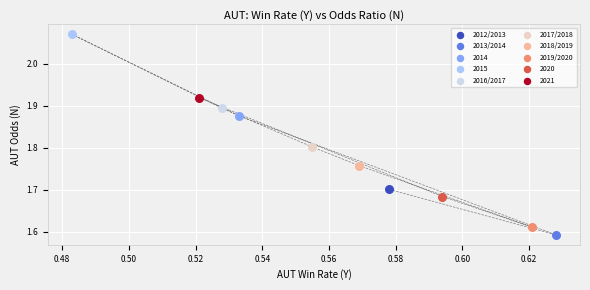

What are all the series names shown in the legend?

2012/2013, 2013/2014, 2014, 2015, 2016/2017, 2017/2018, 2018/2019, 2019/2020, 2020, 2021